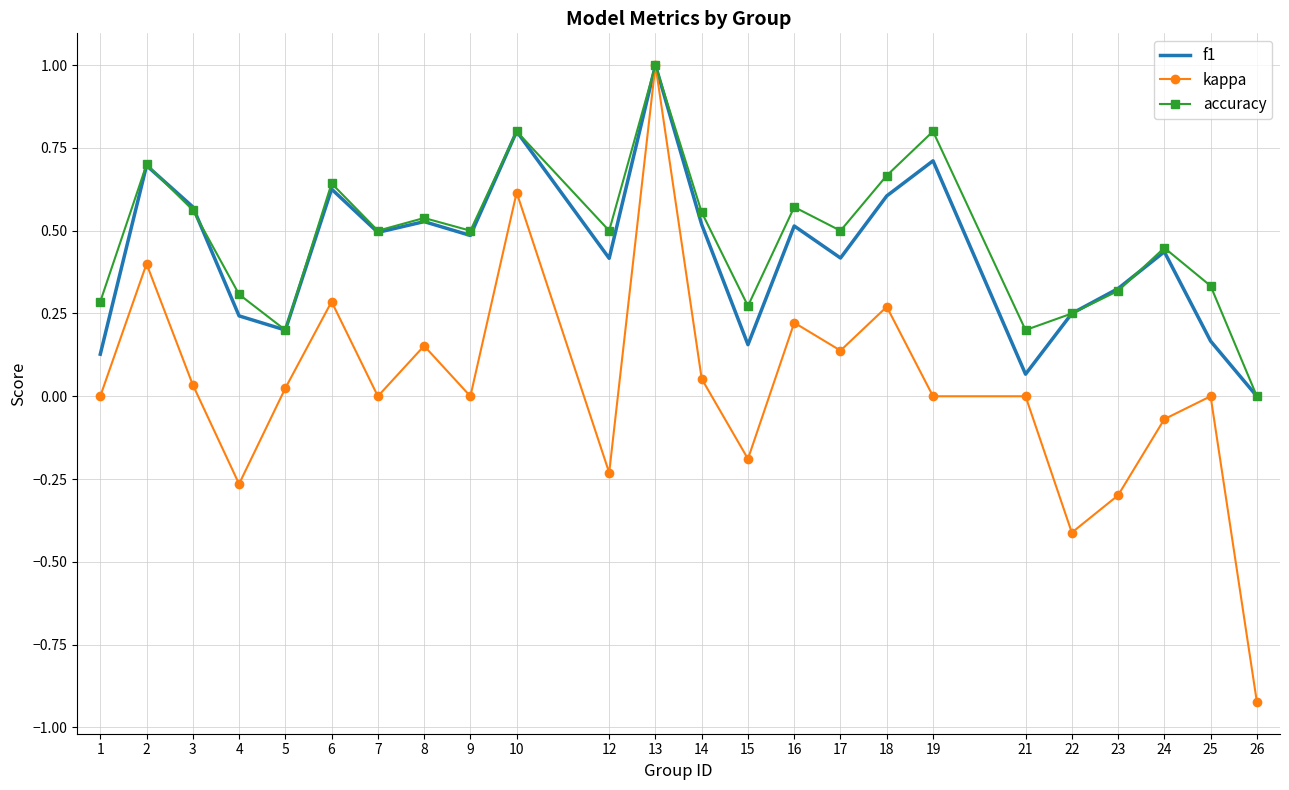

Which category has the lowest value in the accuracy series?

26